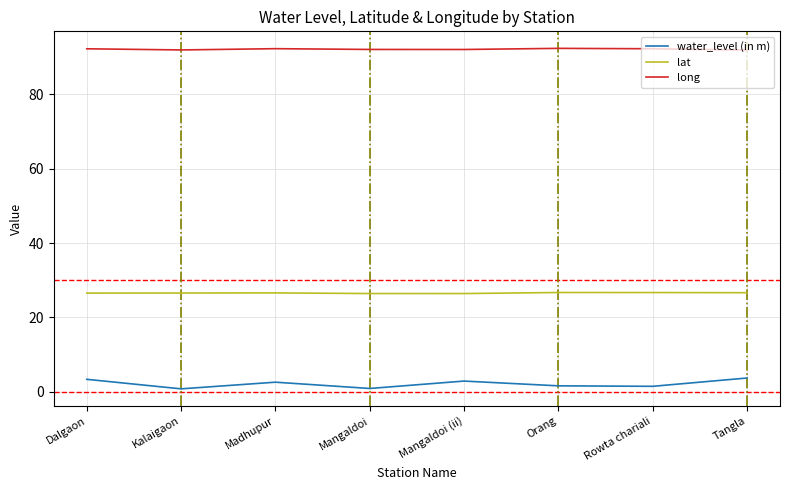

What is the difference between the long values at Kalaigaon and Orang?

0.4